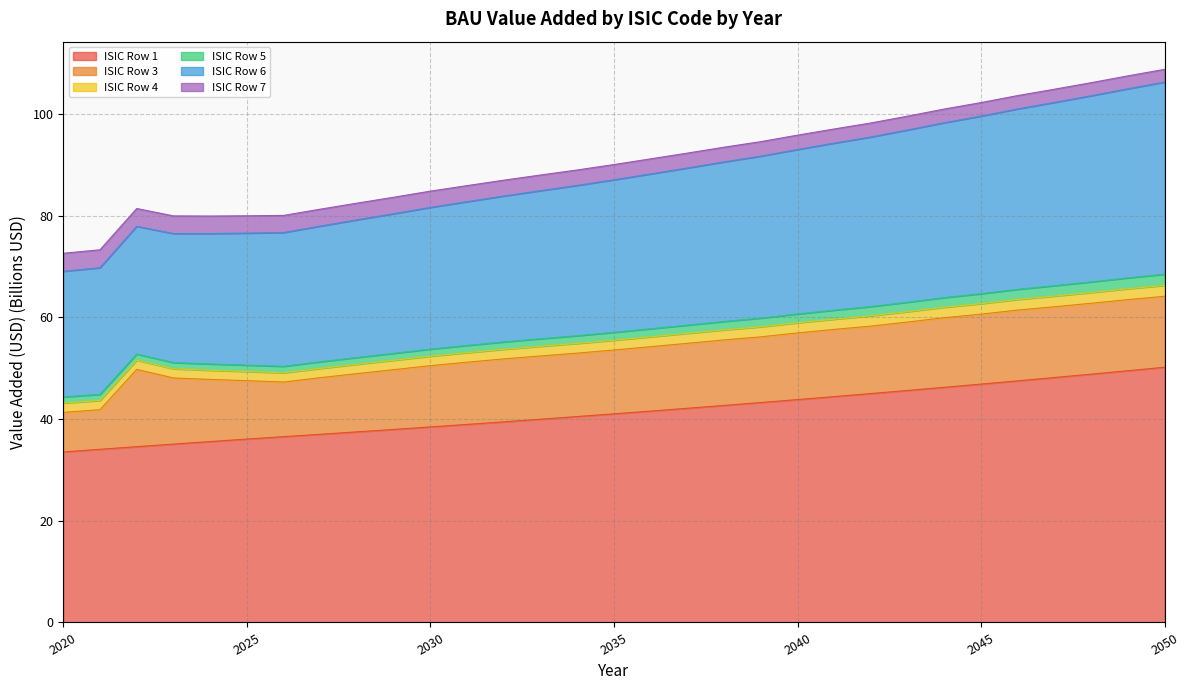

At which label does ISIC Row 6 reach its minimum?

2020